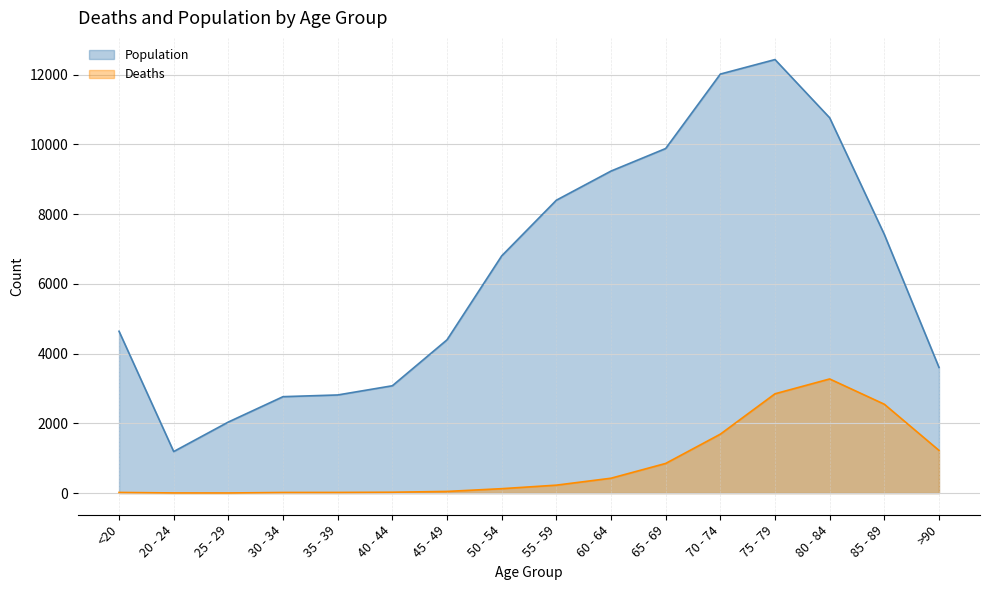

How many lines are shown in the chart?

2